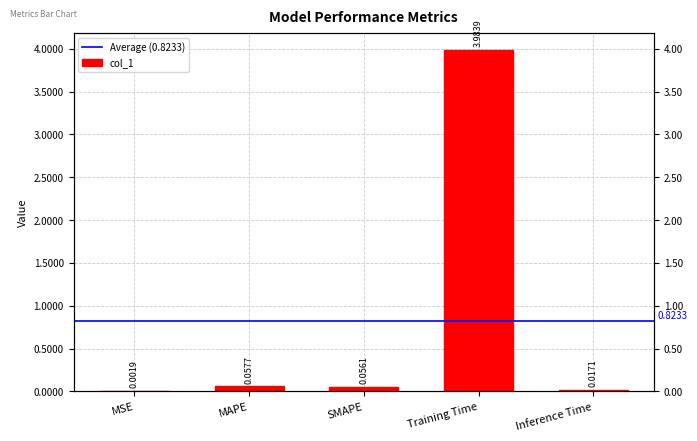

Which category has the lowest value across all series?

MSE